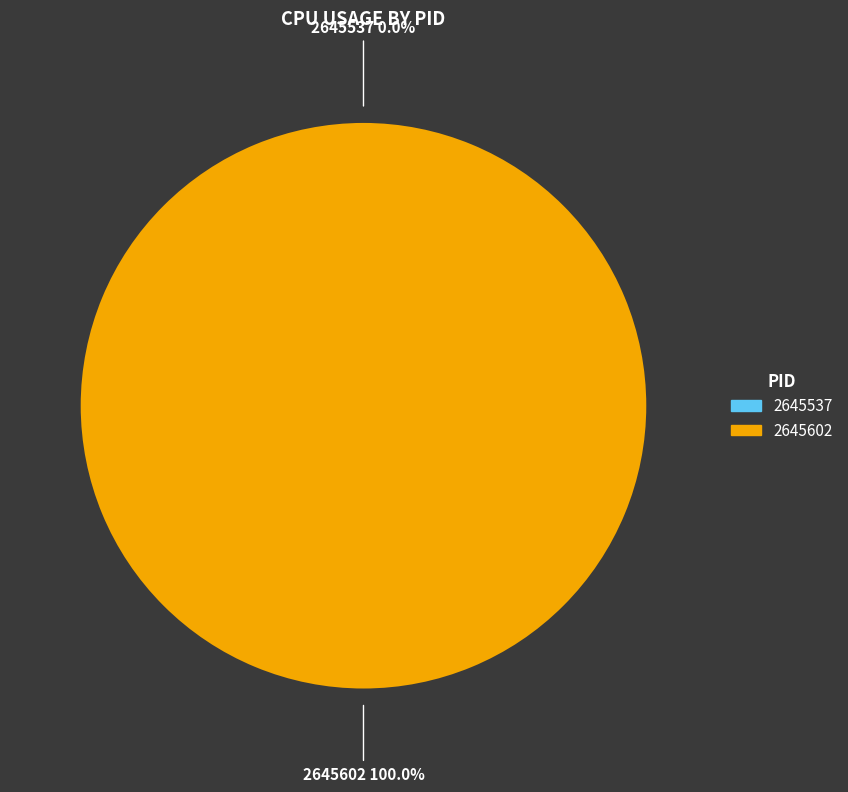

Rank the categories by value from highest to lowest.

2645602, 2645537